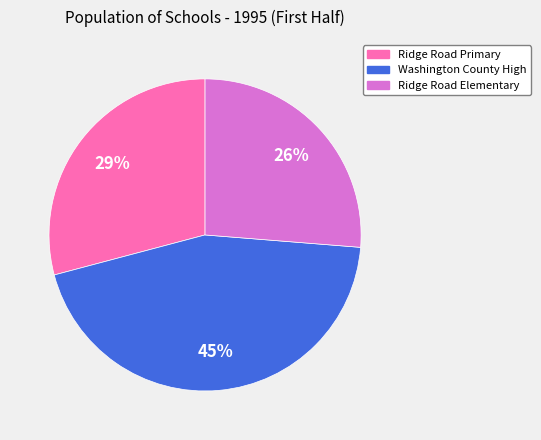

Does any single category account for the majority?

No